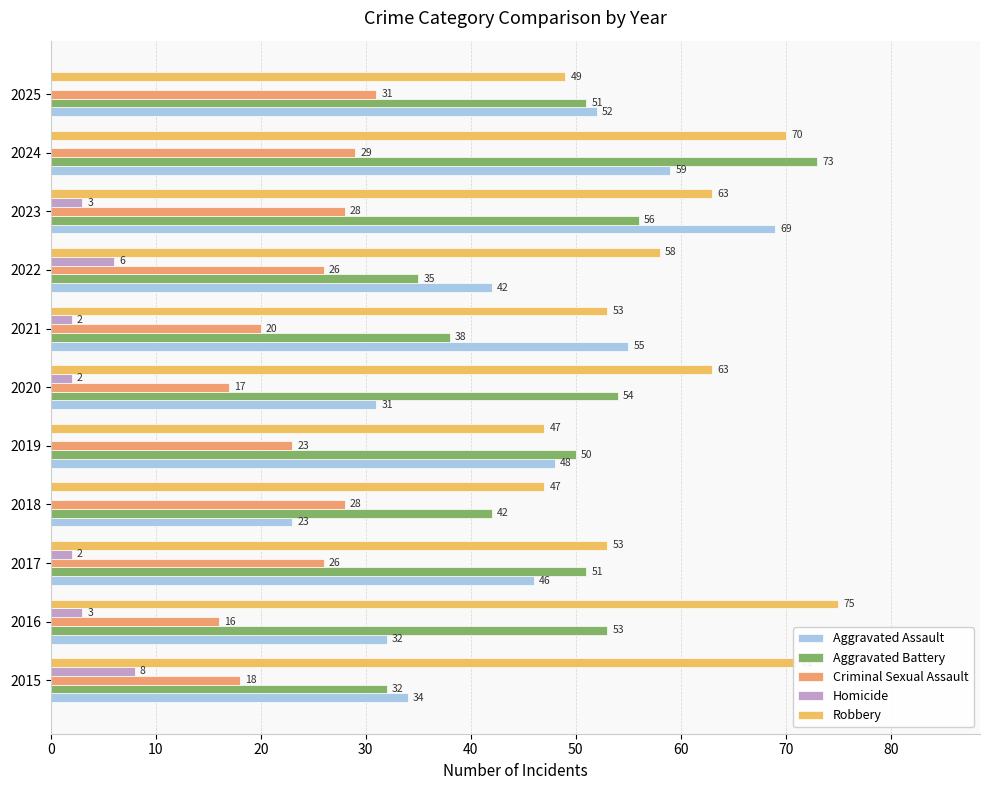

Count the number of categories in the chart.

11